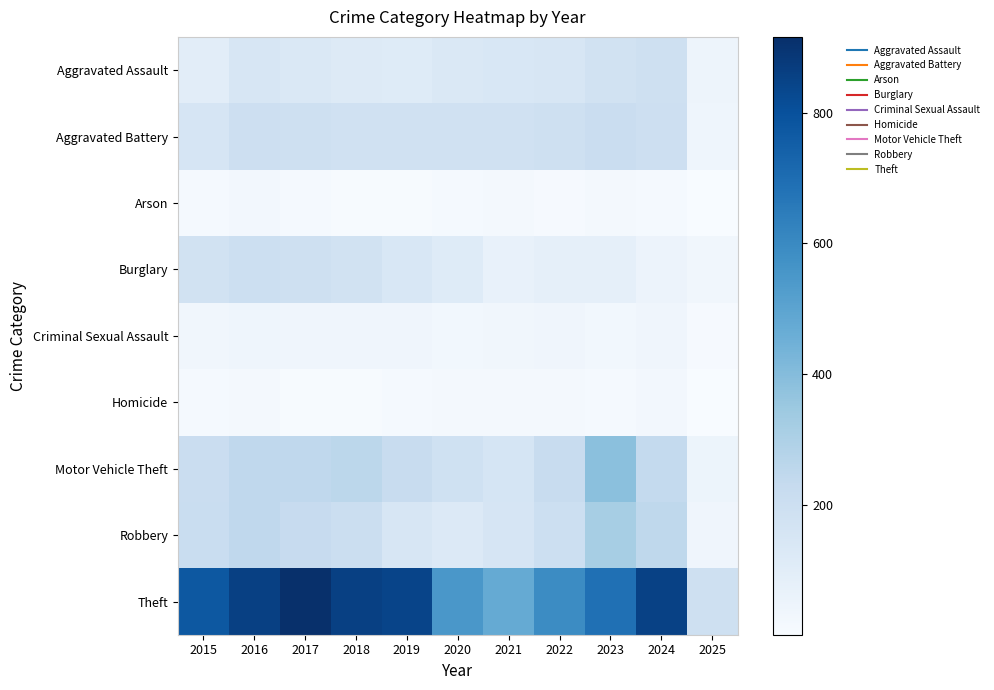

Reading left to right, what are all the values shown in this chart?

Aggravated Assault: 2015=95	2016=146	2017=131	2018=119	2019=113	2020=131	2021=142	2022=146	2023=177	2024=191	2025=45
Aggravated Battery: 2015=154	2016=196	2017=191	2018=183	2019=182	2020=180	2021=182	2022=190	2023=209	2024=195	2025=41
Arson: 2015=15	2016=25	2017=12	2018=8	2019=6	2020=12	2021=17	2022=11	2023=21	2024=14	2025=1
Burglary: 2015=178	2016=201	2017=189	2018=176	2019=143	2020=115	2021=71	2022=82	2023=82	2024=52	2025=33
Criminal Sexual Assault: 2015=31	2016=42	2017=39	2018=38	2019=37	2020=28	2021=31	2022=40	2023=27	2024=40	2025=10
Homicide: 2015=13	2016=18	2017=8	2018=8	2019=14	2020=22	2021=20	2022=21	2023=12	2024=24	2025=2
Motor Vehicle Theft: 2015=211	2016=245	2017=247	2018=256	2019=216	2020=184	2021=156	2022=219	2023=384	2024=234	2025=51
Robbery: 2015=212	2016=247	2017=224	2018=204	2019=150	2020=124	2021=153	2022=198	2023=316	2024=251	2025=37
Theft: 2015=774	2016=858	2017=916	2018=856	2019=841	2020=550	2021=474	2022=592	2023=689	2024=852	2025=193